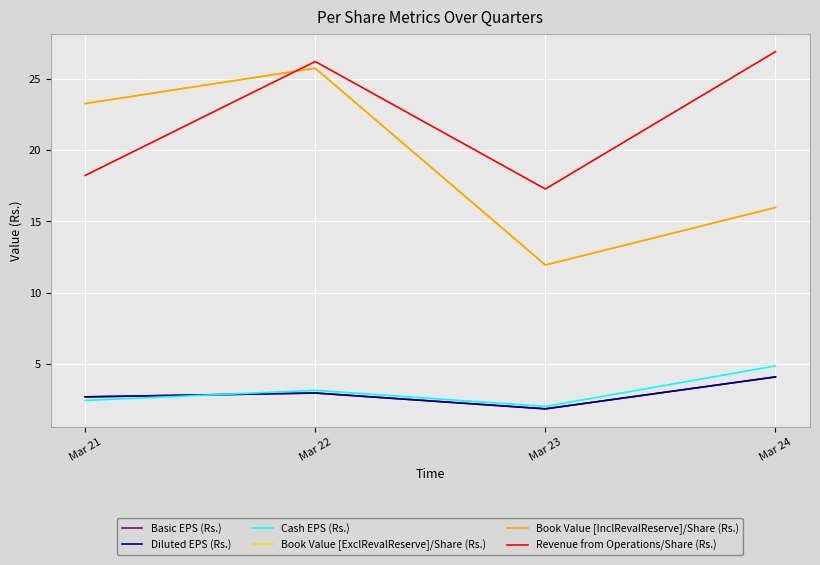

Does the chart have visible grid lines?

Yes